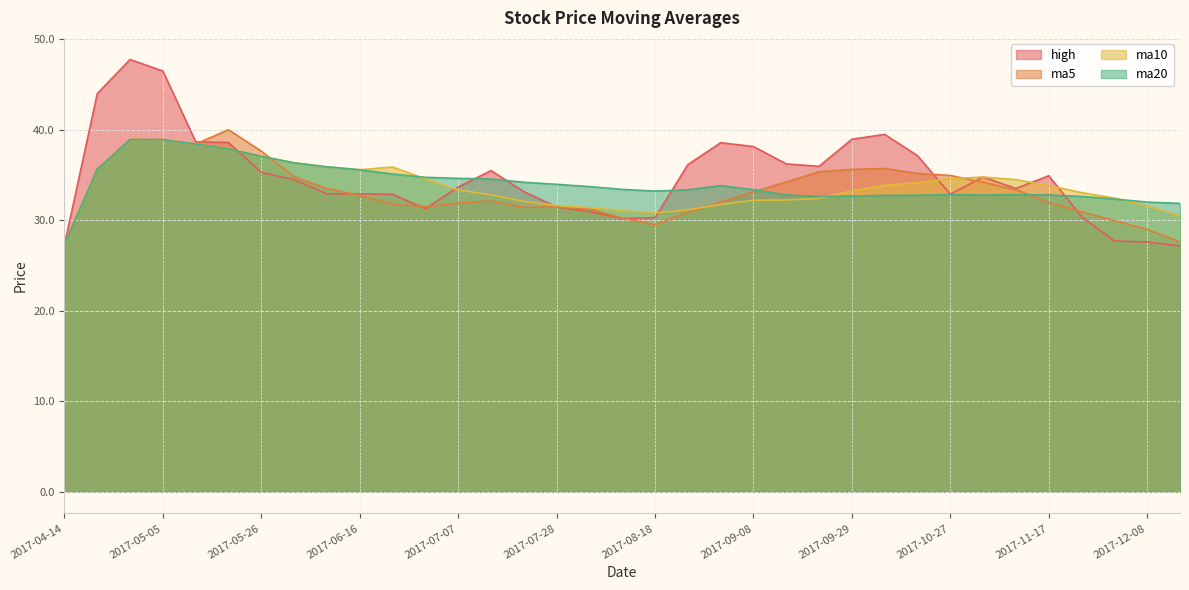

What is the average value of the ma20 series?

34.1